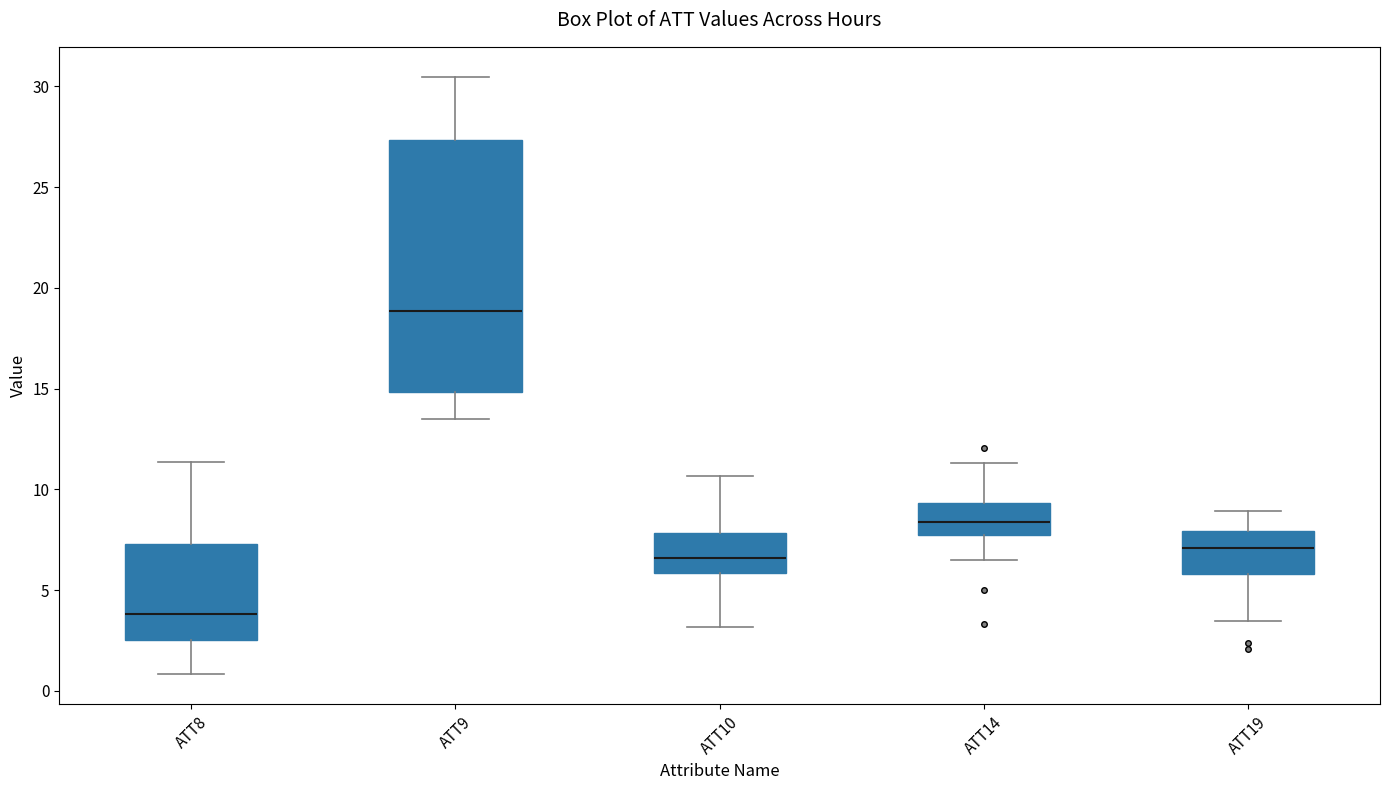

Reading left to right, transcribe this box plot: for each box, give where its median line is, the range the box spans, and where its two whiskers end, as read against the y-axis. The values are not printed on the chart, so give them approximately, as read against the axis.

ATT8: median 4.0, box 2.5 to 7.5, whiskers 1.0 to 11.5
ATT9: median 19.0, box 15.0 to 27.5, whiskers 13.5 to 30.5
ATT10: median 6.5, box 6.0 to 8.0, whiskers 3.0 to 10.5
ATT14: median 8.5, box 8.0 to 9.5, whiskers 6.5 to 11.5
ATT19: median 7.0, box 6.0 to 8.0, whiskers 3.5 to 9.0